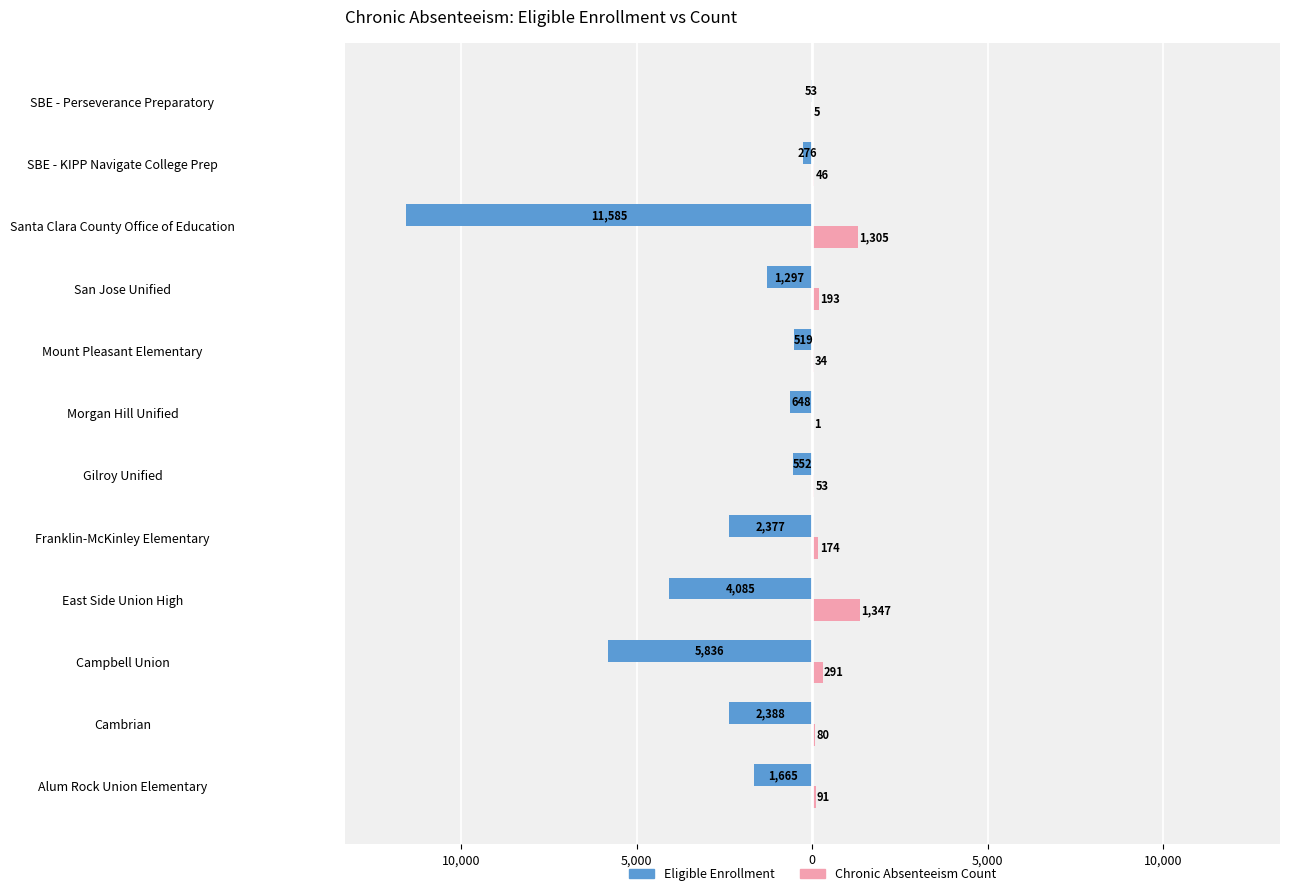

The ChronicAbsenteeismEligibleEnrollment series shows -4085 at East Side Union High. True or false?

True